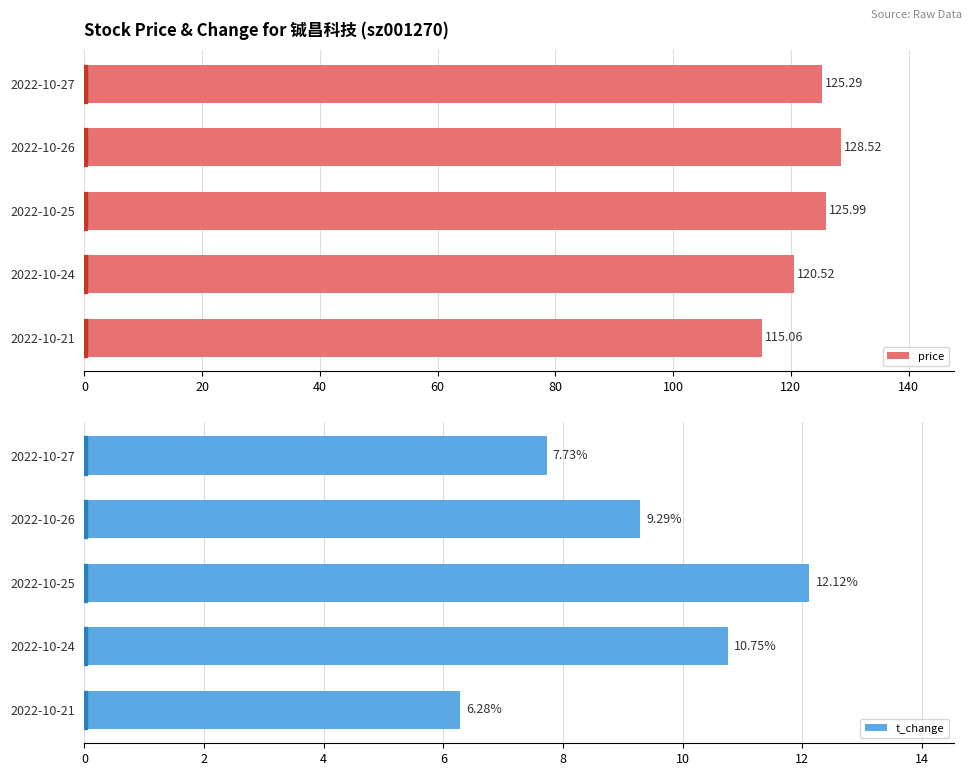

What is the sum of the price values at 2022-10-26 and 2022-10-24?

249.0